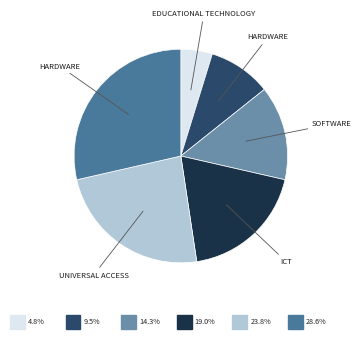

Is there any slice that represents more than half of the pie?

No